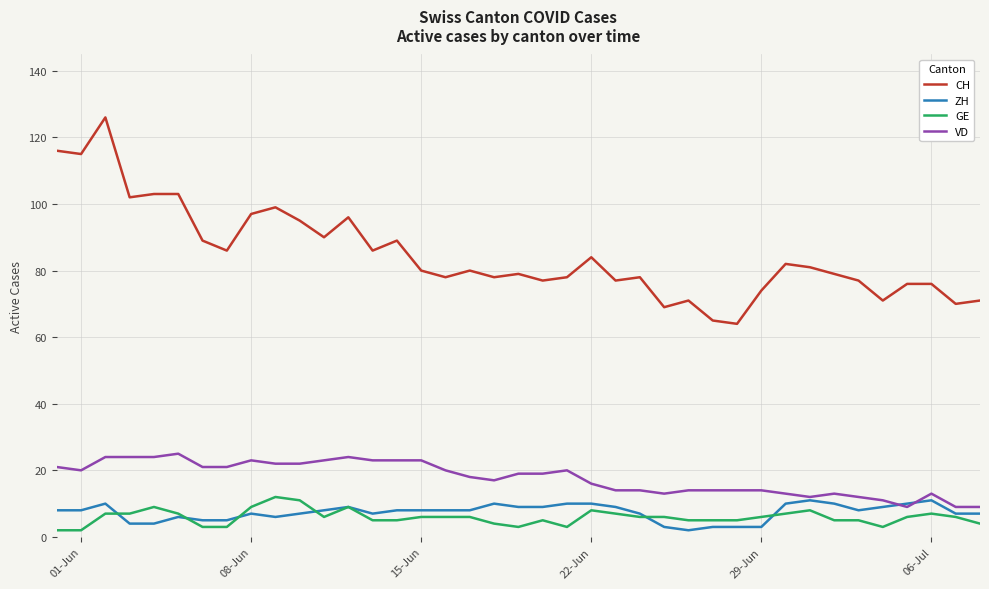

True or false: VD and GE intersect in this chart.

False